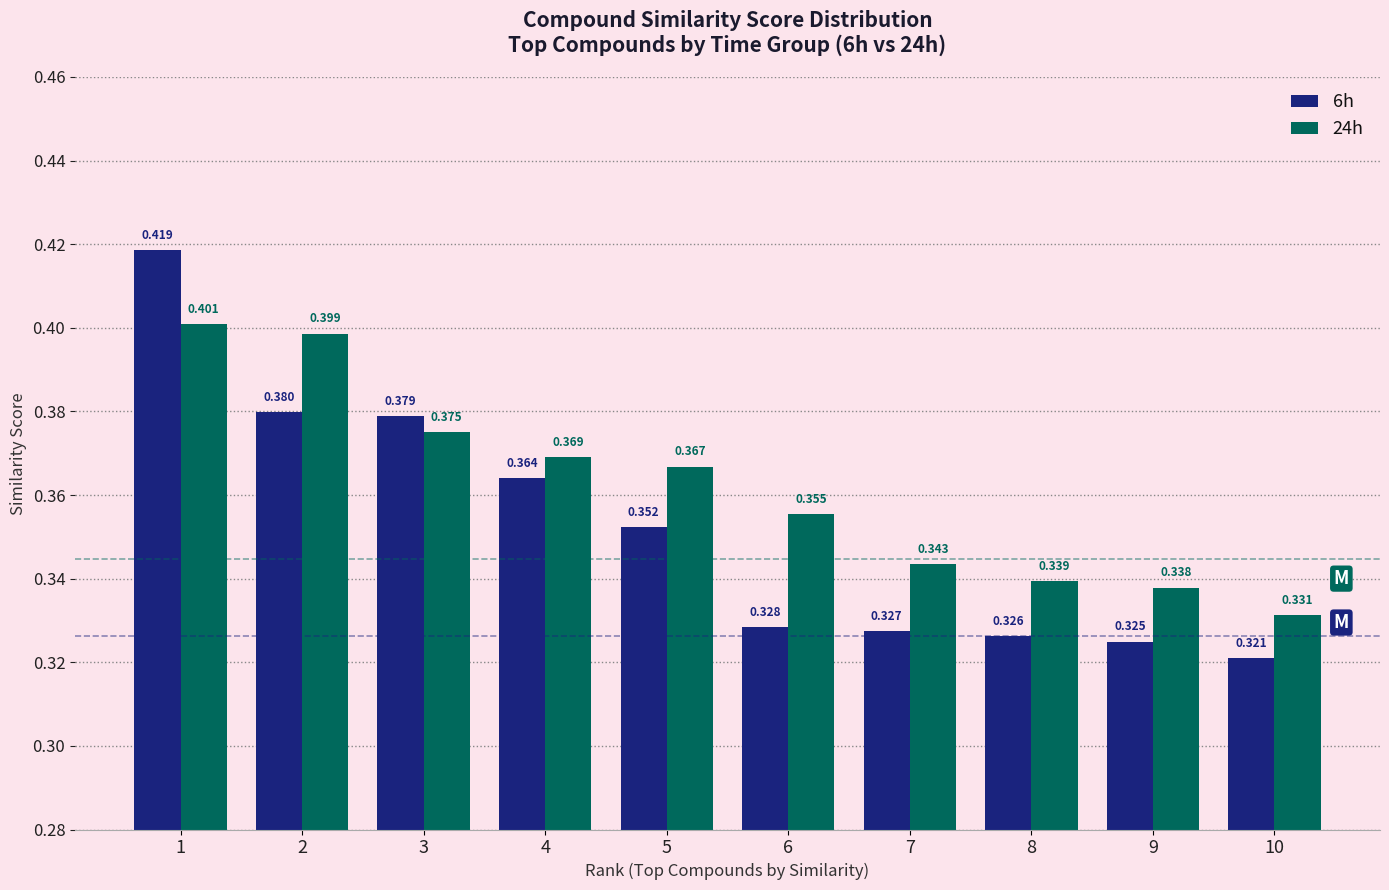

Are the bars horizontal?

No